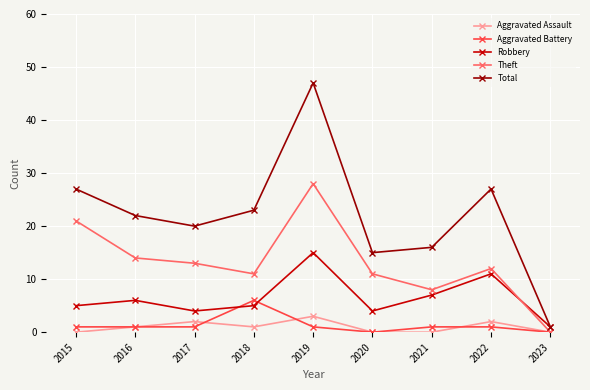

How many interior local valleys does the Theft series have?

2